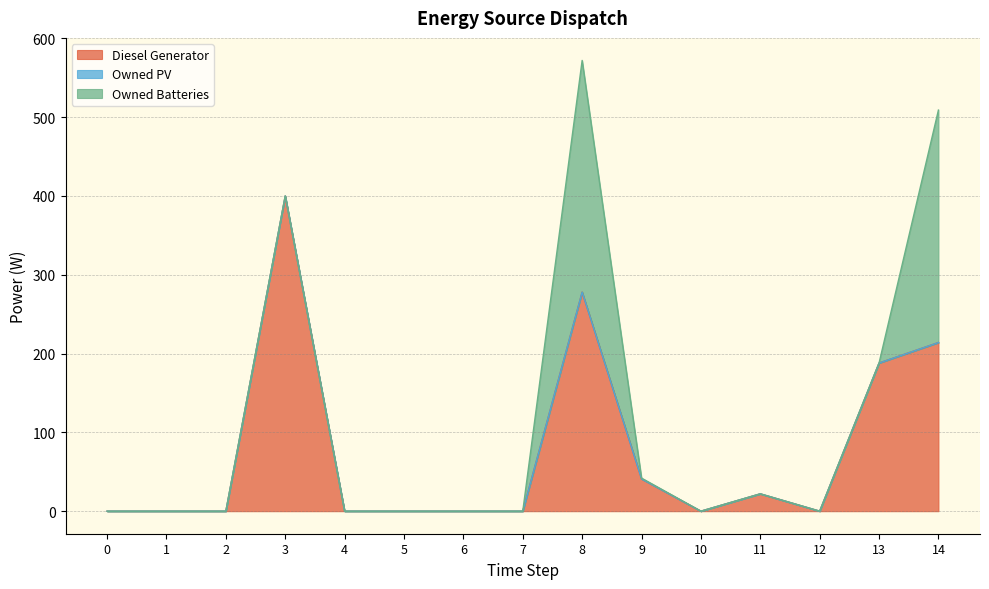

Reading left to right, extract all data points from this chart.

Diesel Generator: 0=0	1=0	2=0	3=400	4=0	5=0	6=0	7=0	8=278	9=41	10=0	11=22	12=0	13=188	14=214
Owned PV: 0=0	1=0	2=0	3=0	4=0	5=0	6=0	7=0	8=0	9=0	10=0	11=0	12=0	13=0	14=0
Owned Batteries: 0=0	1=0	2=0	3=0	4=0	5=0	6=0	7=0	8=294	9=1	10=0	11=0	12=0	13=0	14=295